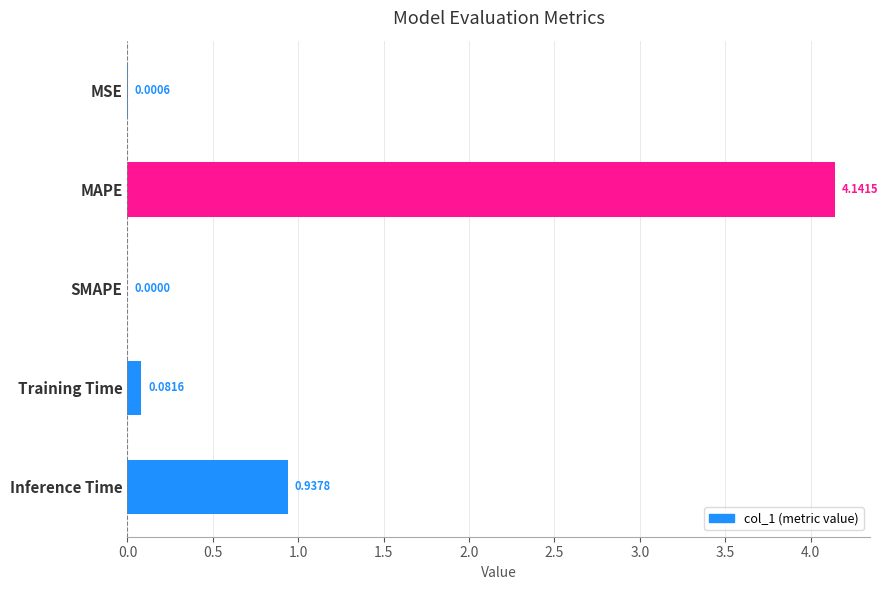

Does the chart contain stacked bars?

No